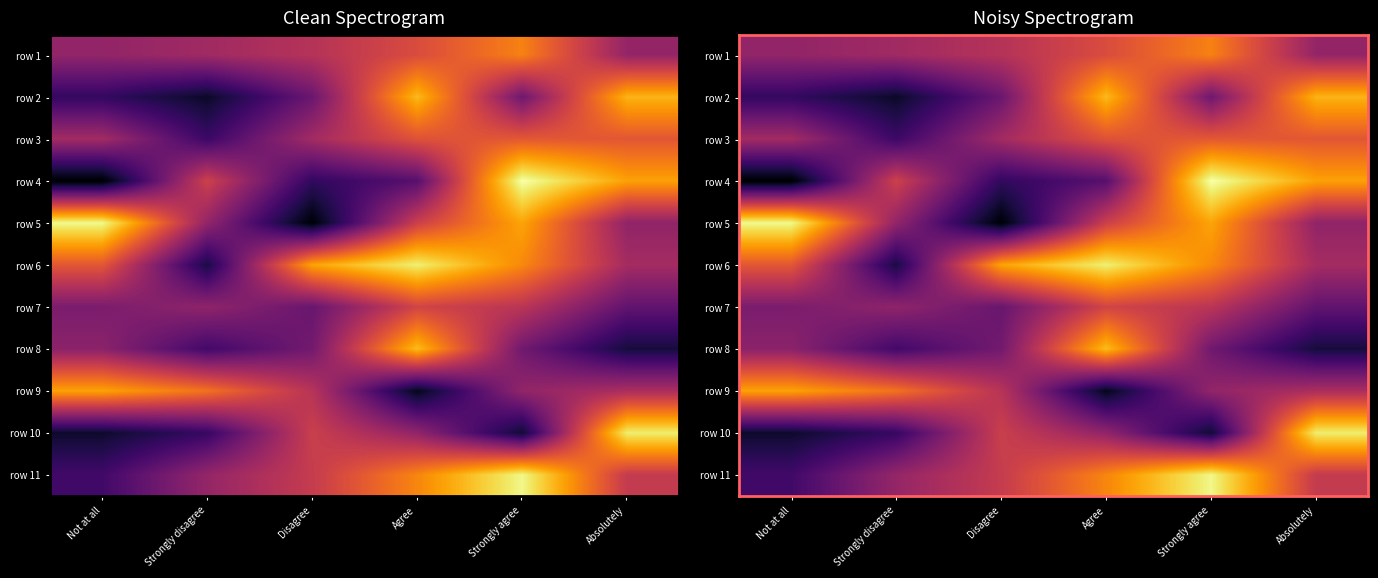

Where is row 6 nearest to the value 531?

Not at all